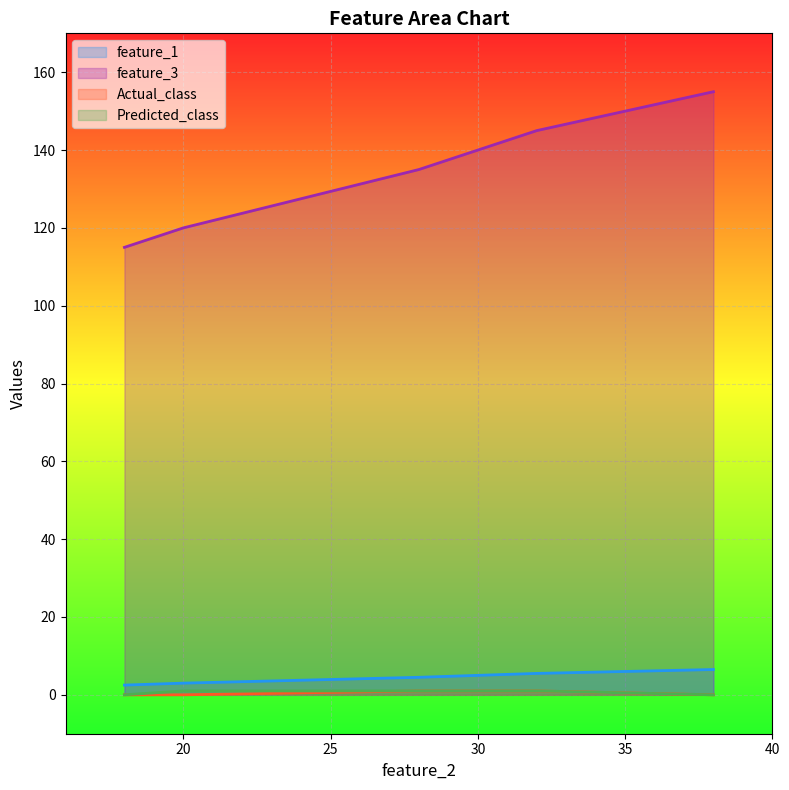

What value does the feature_3 series have at 38?

155.0